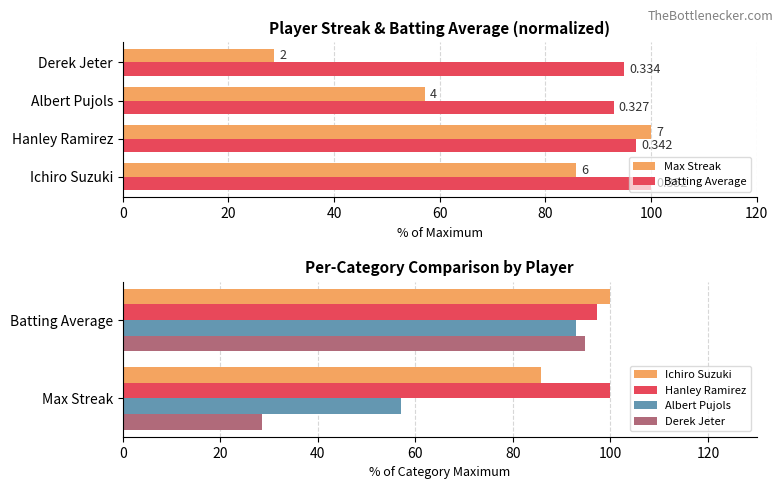

List the series in order of their overall mean, highest first.

Batting Average, Max Streak